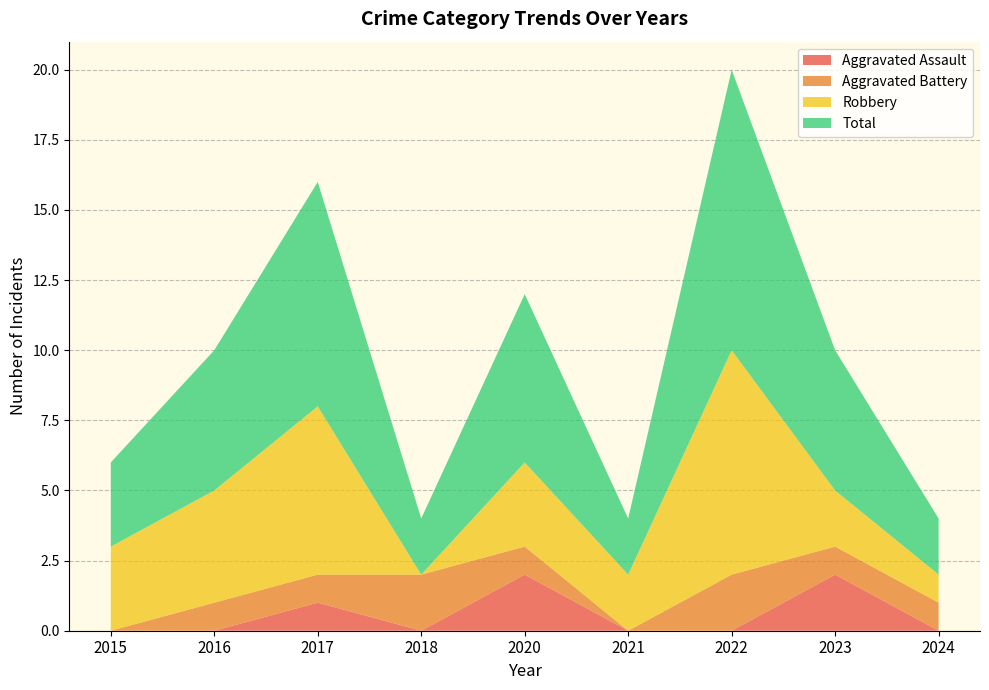

Reading right to left, list all the values displayed in this chart.

Aggravated Assault: 0	2	0	0	2	0	1	0	0
Aggravated Battery: 1	1	2	0	1	2	1	1	0
Robbery: 1	2	8	2	3	0	6	4	3
Total: 2	5	10	2	6	2	8	5	3